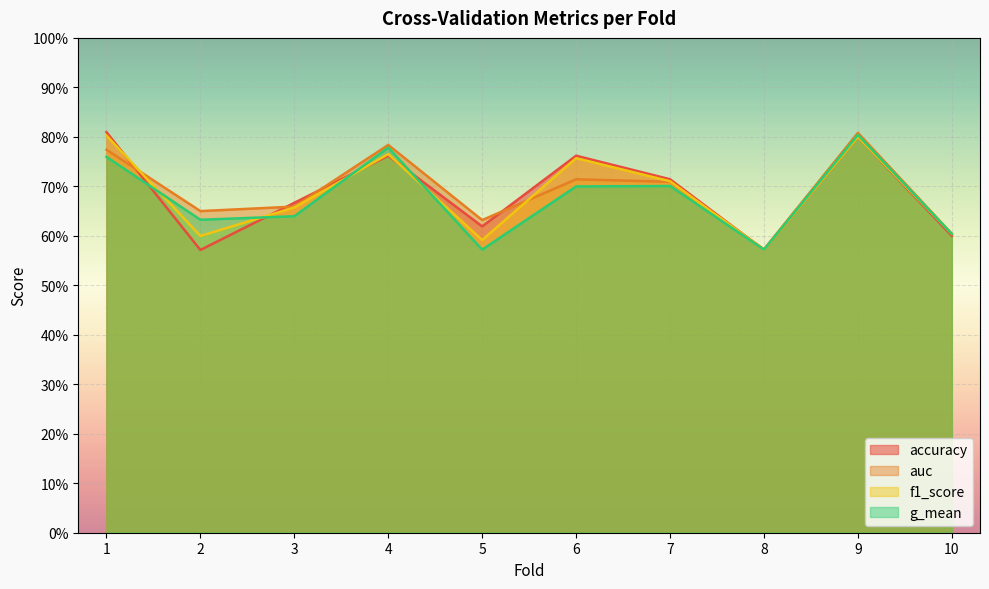

Rank the categories by auc value from lowest to highest.

8, 10, 5, 2, 3, 7, 6, 1, 4, 9